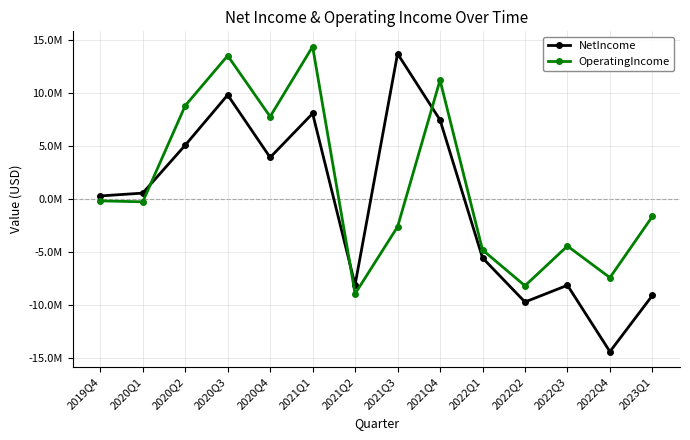

True or false: OperatingIncome has a value of -7431000 at 2022Q4.

True